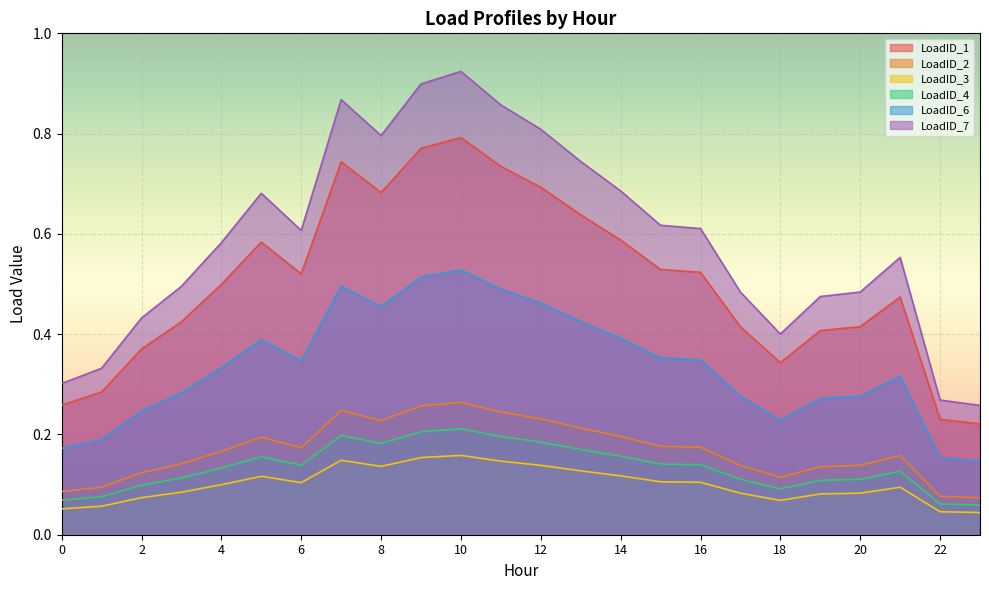

What is the minimum value for LoadID_3?

0.1